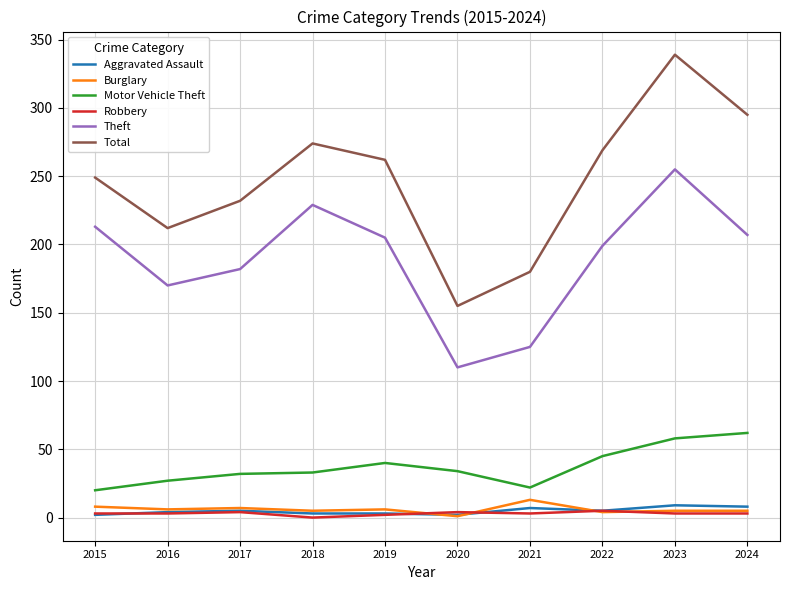

Rank the categories by Total value from lowest to highest.

2020, 2021, 2016, 2017, 2015, 2019, 2022, 2018, 2024, 2023